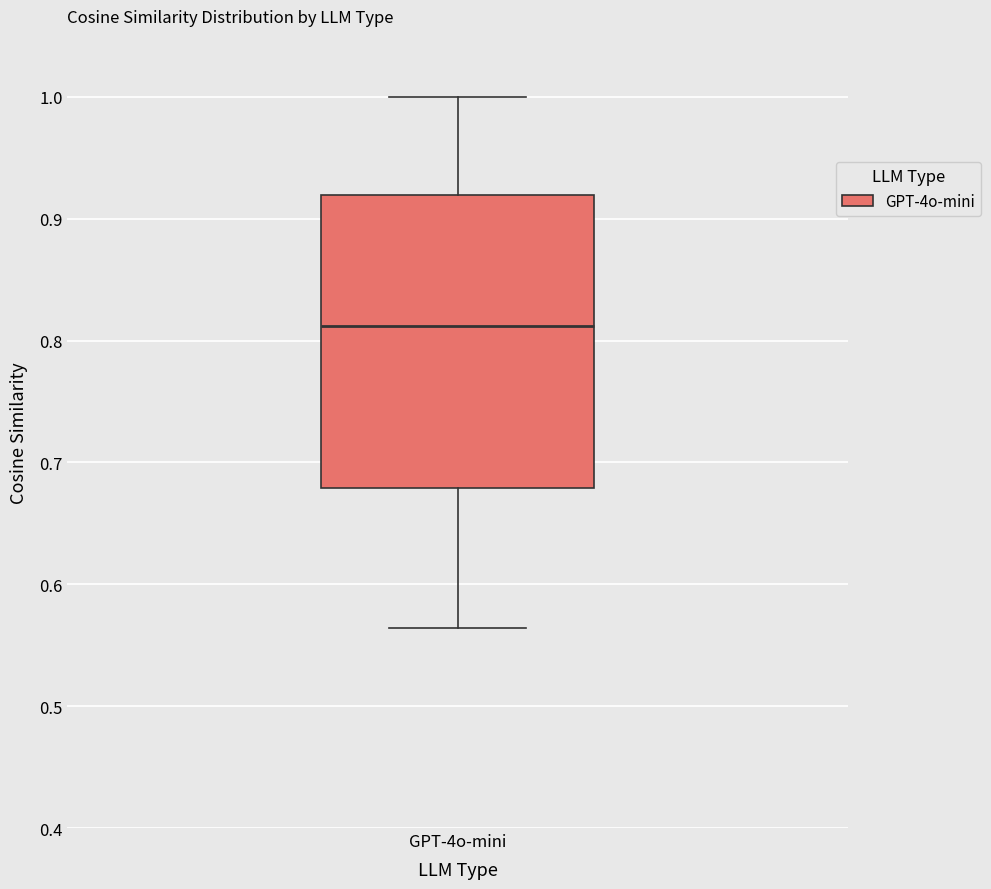

Read this box plot against the y-axis: the position of the median line, the range covered by the box, and the ends of both whiskers. The values are not printed on the chart, so give them approximately, as read against the axis.

median 0.81, box 0.68 to 0.92, whiskers 0.56 to 1.00